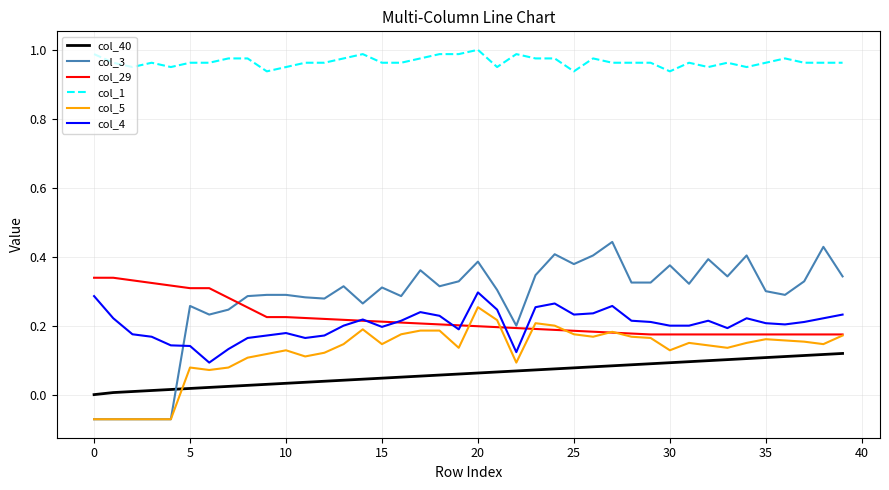

True or false: col_4 and col_1 cross at least once.

False